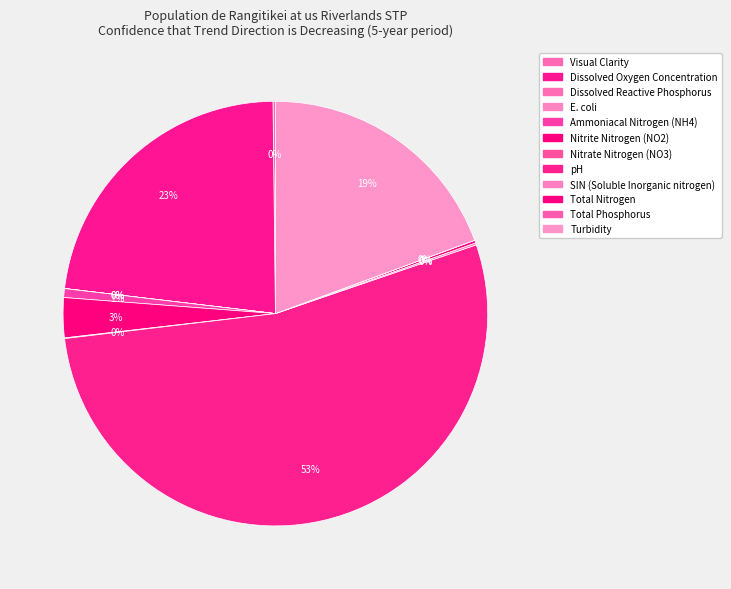

To the nearest percent, what is the average slice percentage?

8%